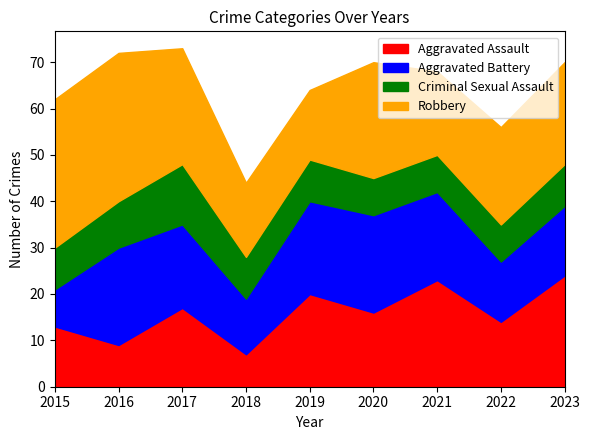

The value of Aggravated Battery at 2018 is 19. True or false?

False